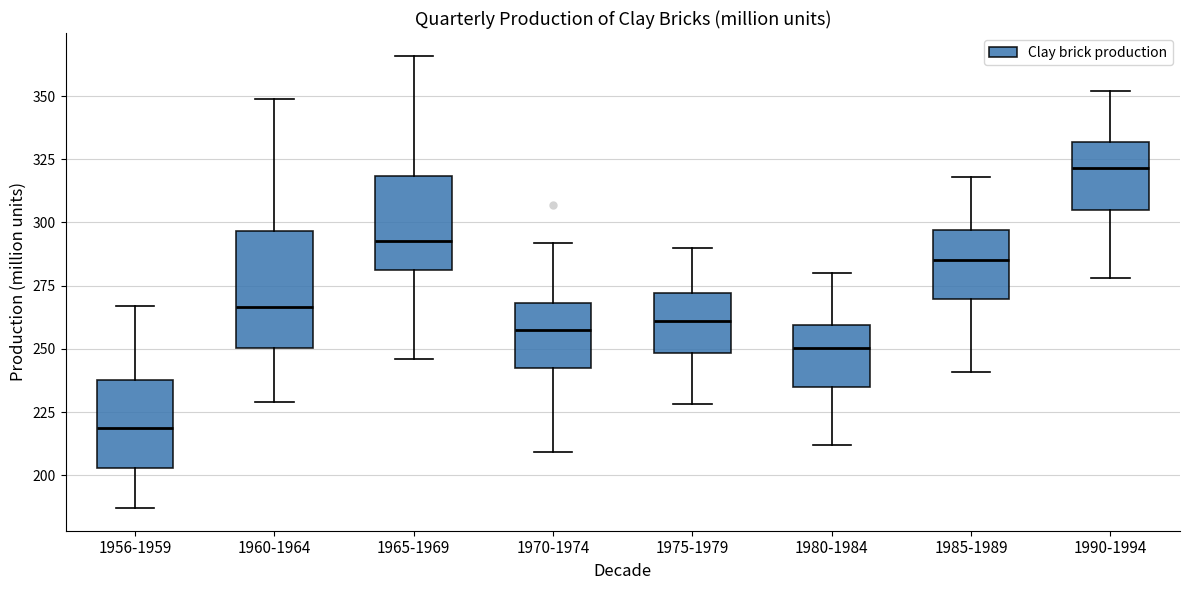

Which box's median line is the lowest?

1956-1959